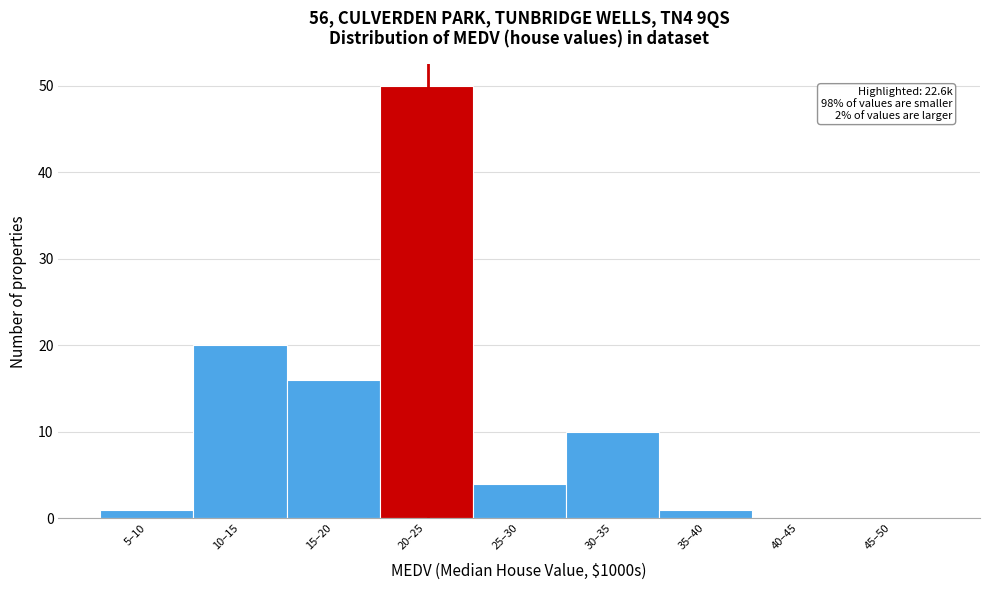

Reading left to right, transcribe all the data shown in this chart.

5–10=1	10–15=20	15–20=16	20–25=50	25–30=4	30–35=10	35–40=1	40–45=0	45–50=0